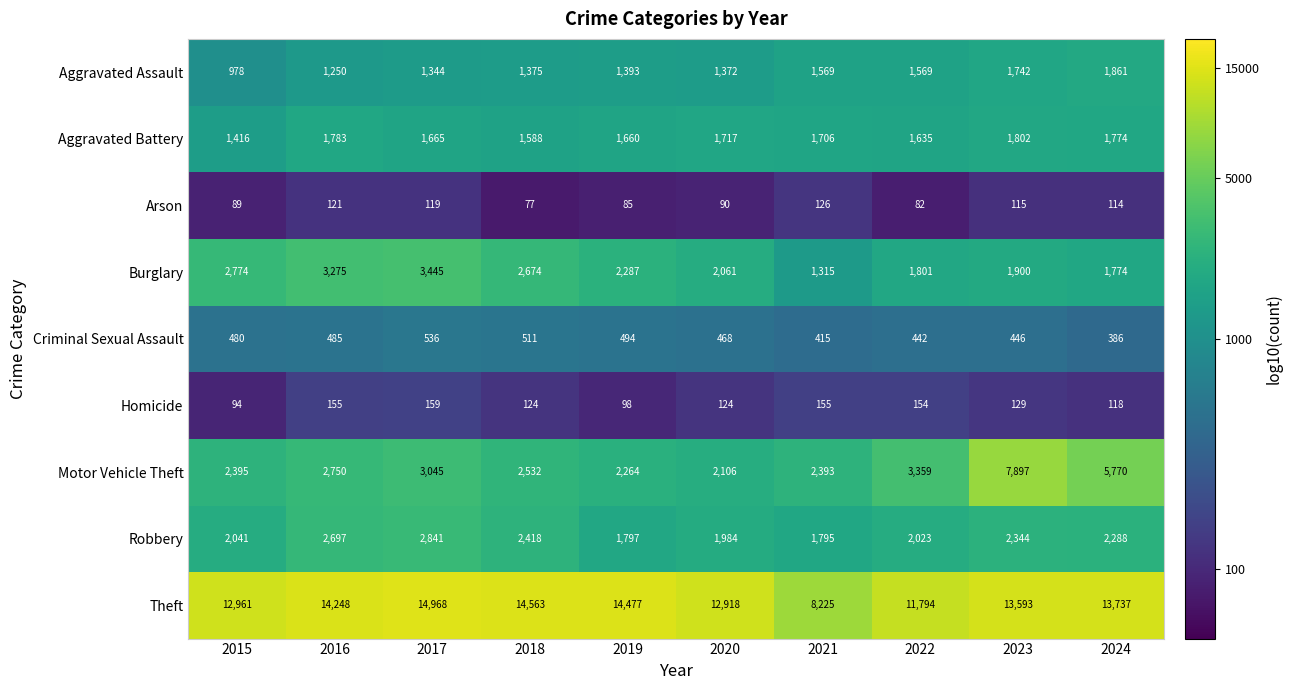

True or false: Arson has a value of 77 at 2018.

True